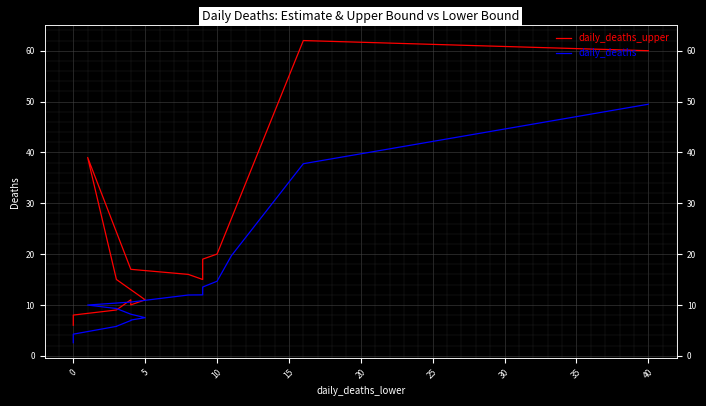

Does the chart display data point markers on the line(s)?

No